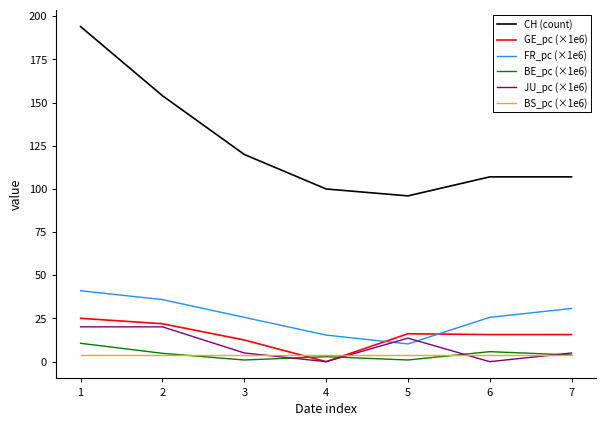

How many lines are shown in the chart?

6